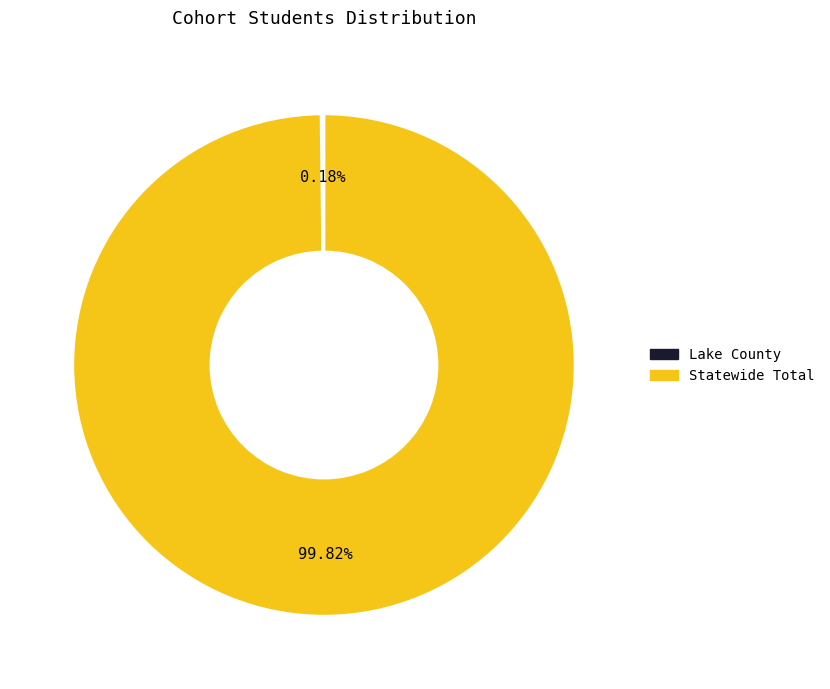

Is Statewide Total the majority of the pie?

Yes